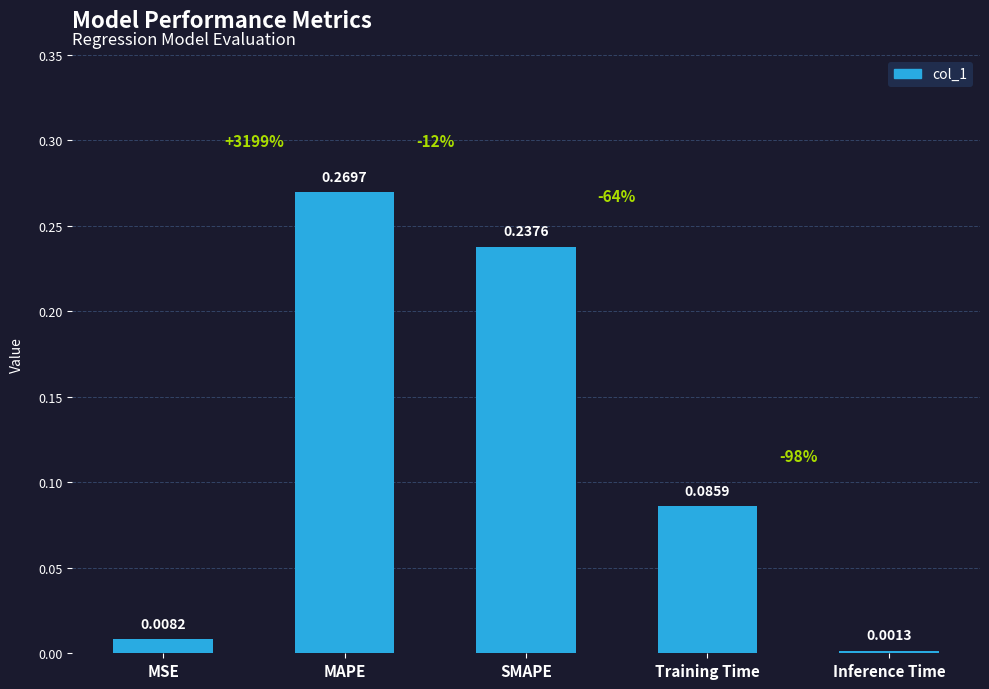

What is the difference between the maximum and minimum values?

0.3